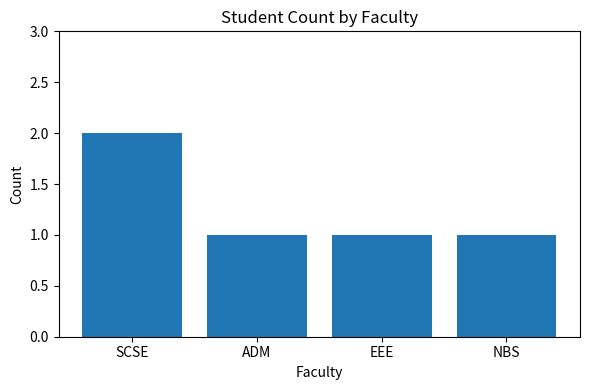

What is the minimum value shown in the chart?

1